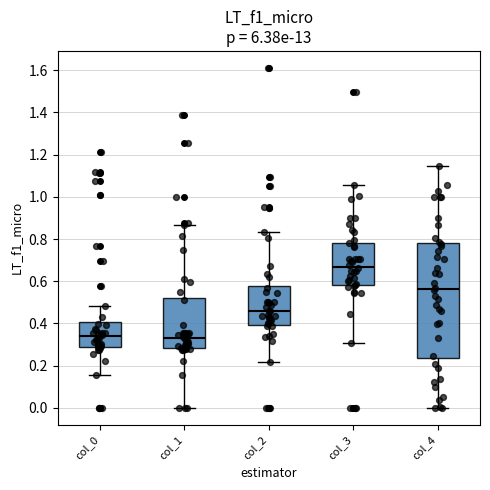

Where does the upper whisker of the box for col_0 end on the y-axis? The values are not printed on the chart, so give them approximately, as read against the axis.

0.48